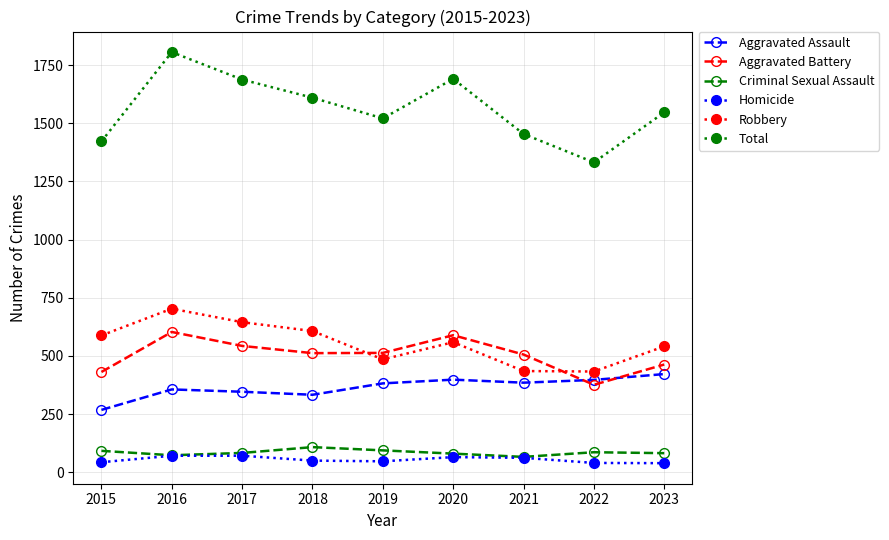

True or false: Criminal Sexual Assault and Aggravated Battery intersect in this chart.

False